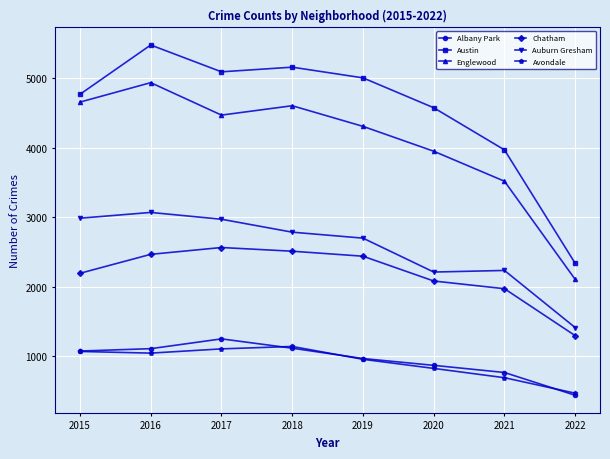

What is the average value of the Auburn Gresham series?

2548